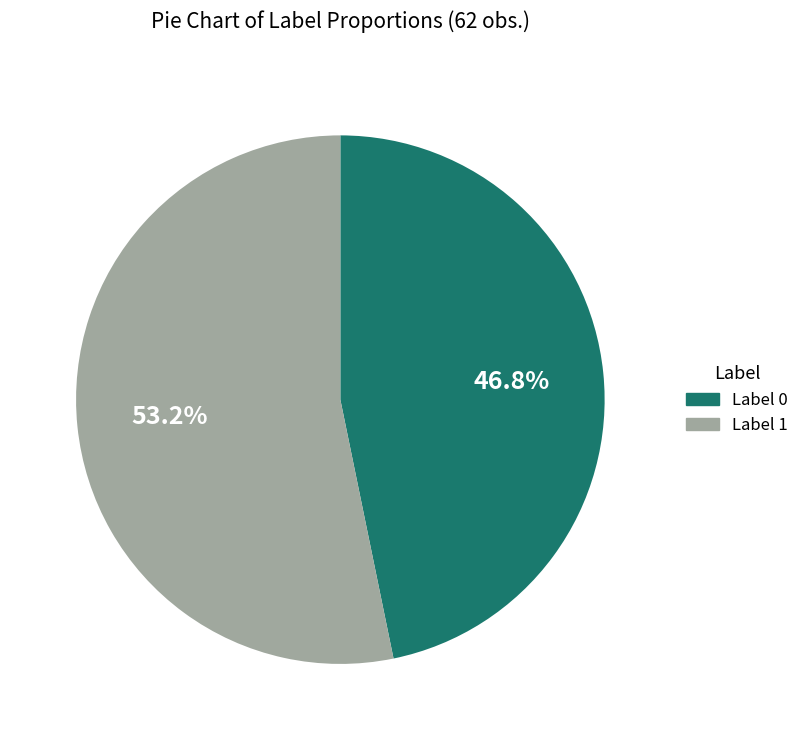

Which category accounts for the majority?

Label 1